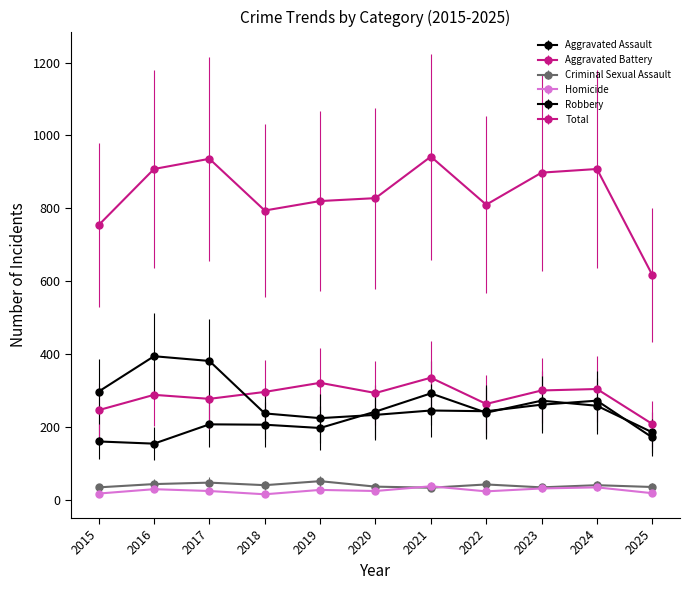

What is the minimum value shown in the chart?

15